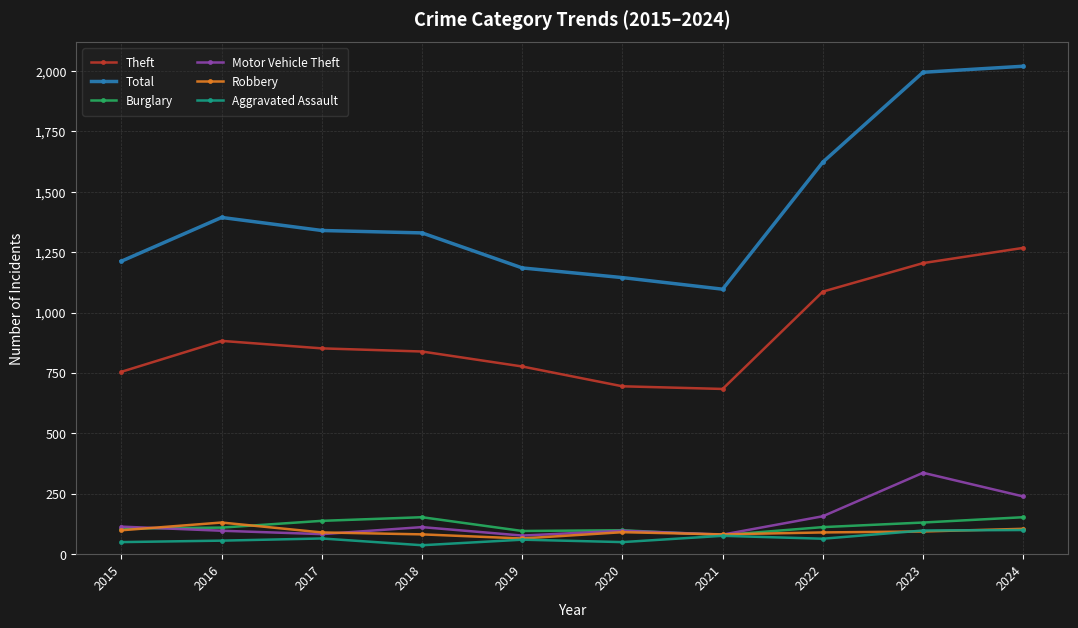

Is it true that Robbery equals 90 at 2017?

True